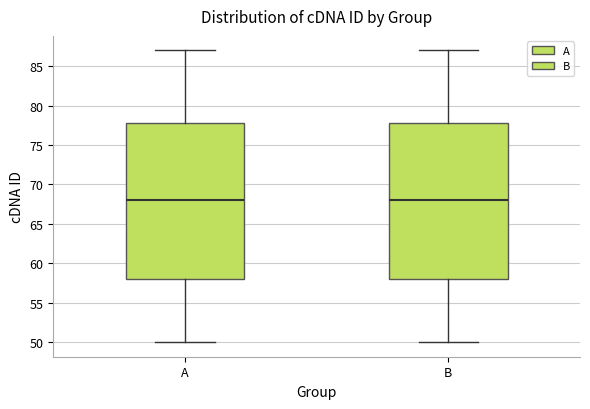

Reading left to right, read every box against the y-axis: the position of its median line, the range the box covers, and the ends of its whiskers. The values are not printed on the chart, so give them approximately, as read against the axis.

A: median 68, box 58 to 78, whiskers 50 to 87
B: median 68, box 58 to 78, whiskers 50 to 87